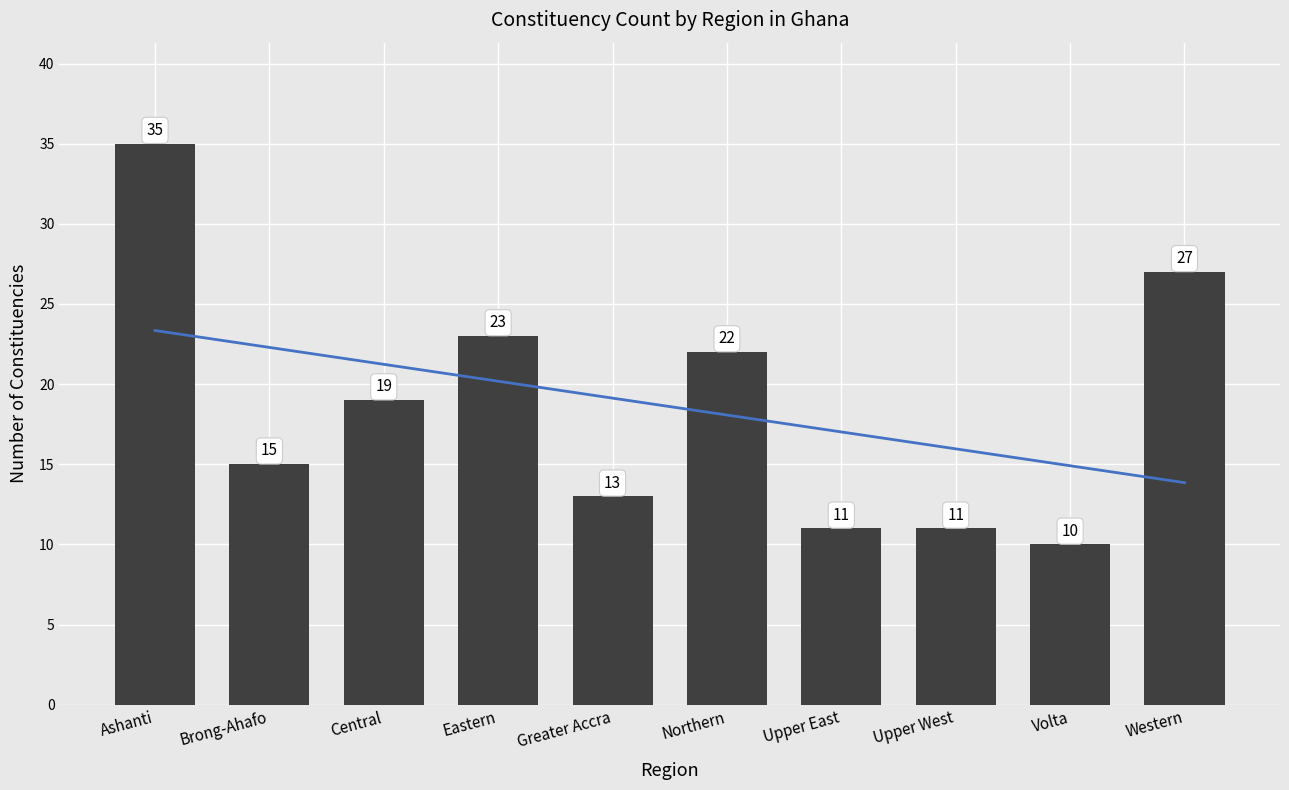

Approximately how many times larger is the value at Volta compared to Upper West?

0.9